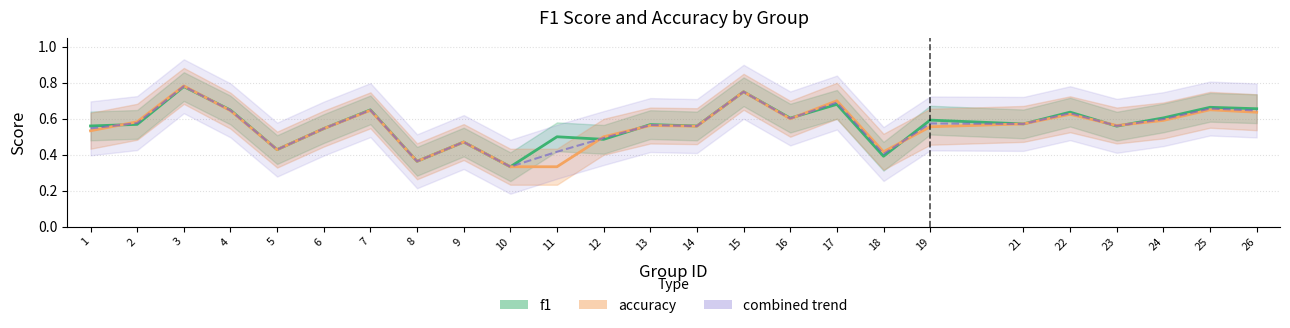

Does the chart have visible grid lines?

Yes